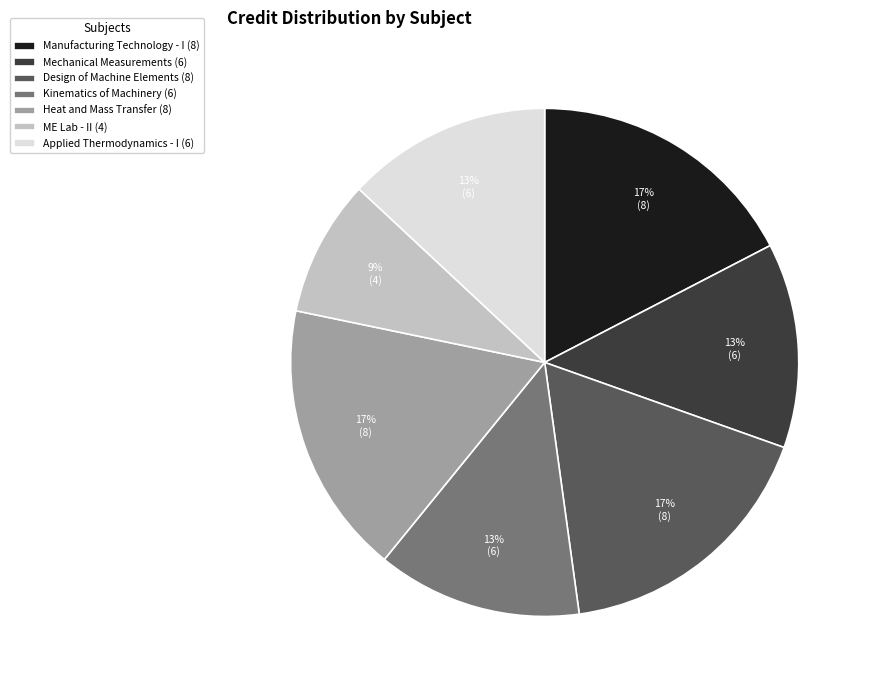

Does any single category account for the majority?

No